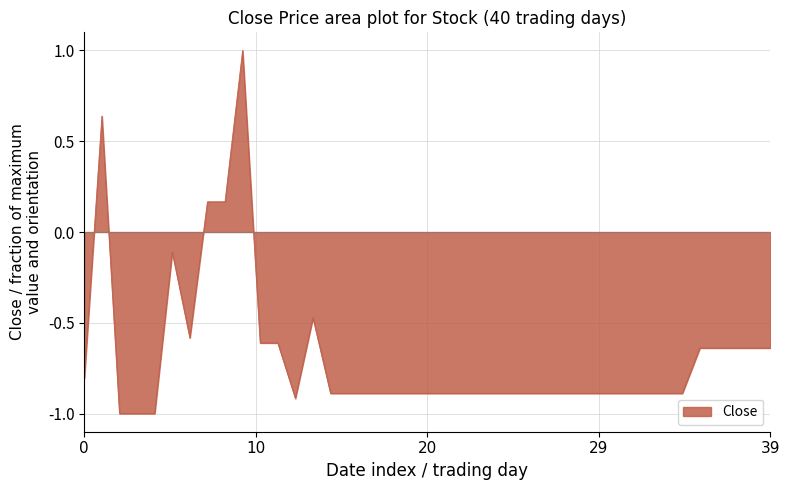

What is the smallest value displayed?

-1.0